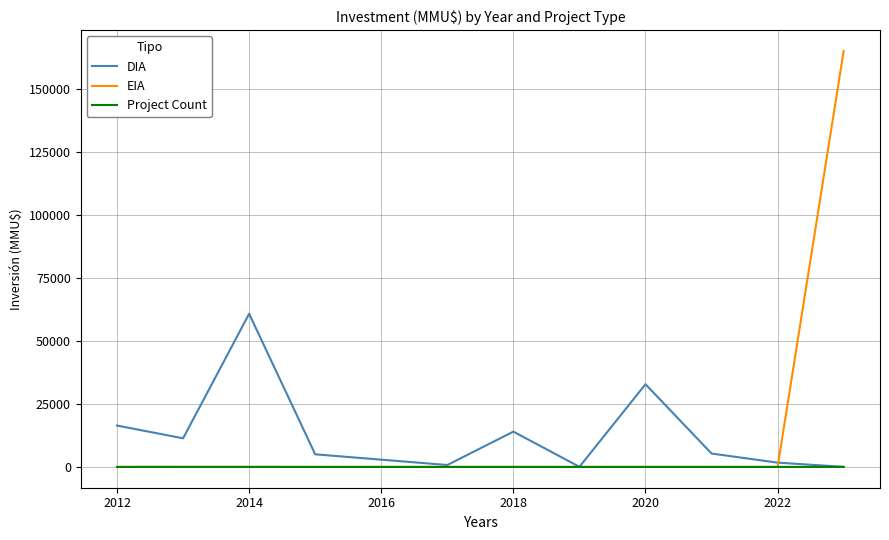

Which series has the widest spread of values?

EIA